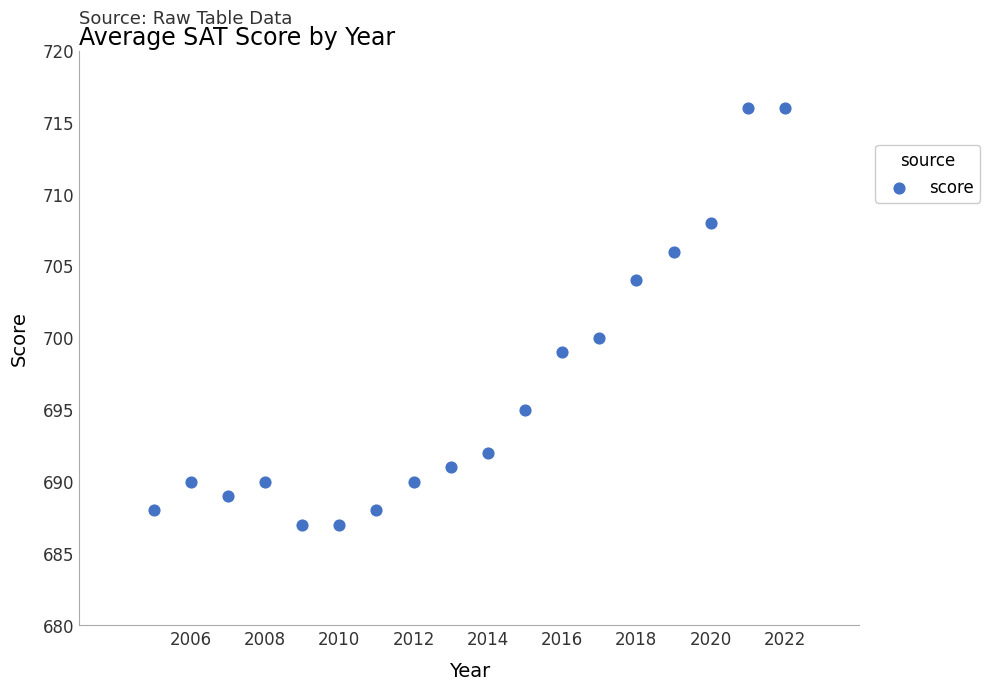

What is the range of X values (max minus min)?

17